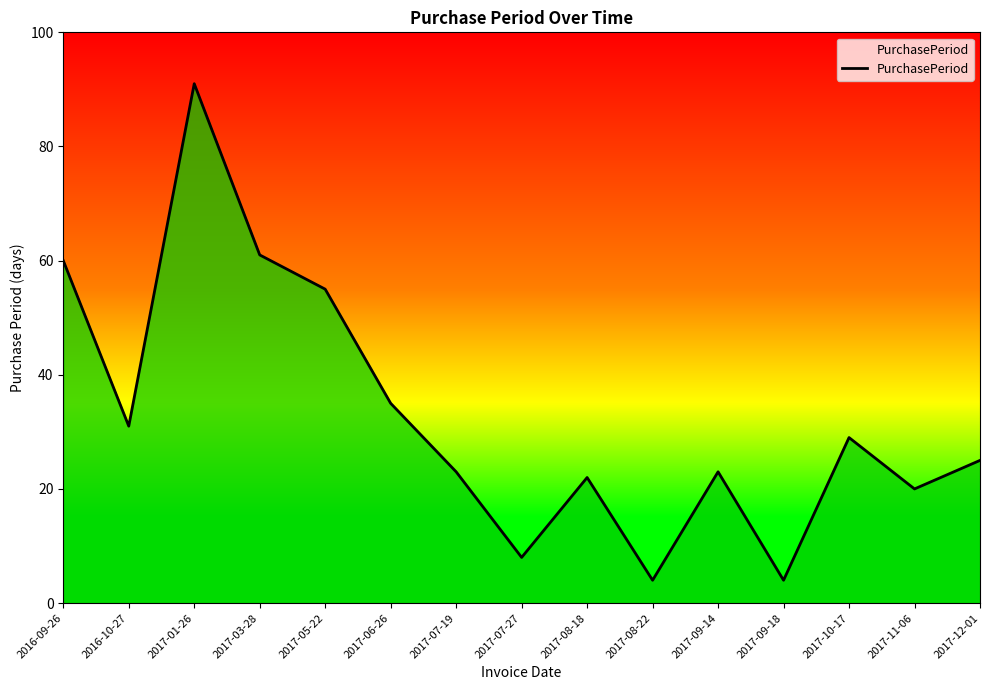

Between 2017-07-19 and 2017-10-17, which is larger?

2017-10-17